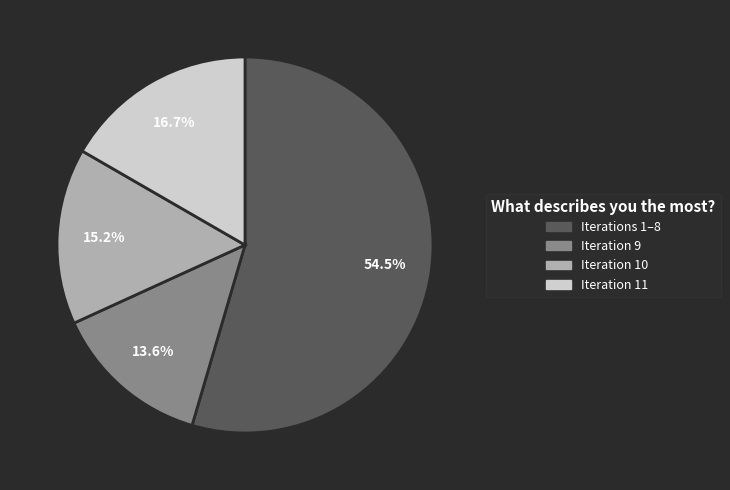

Does any single category account for the majority?

Yes